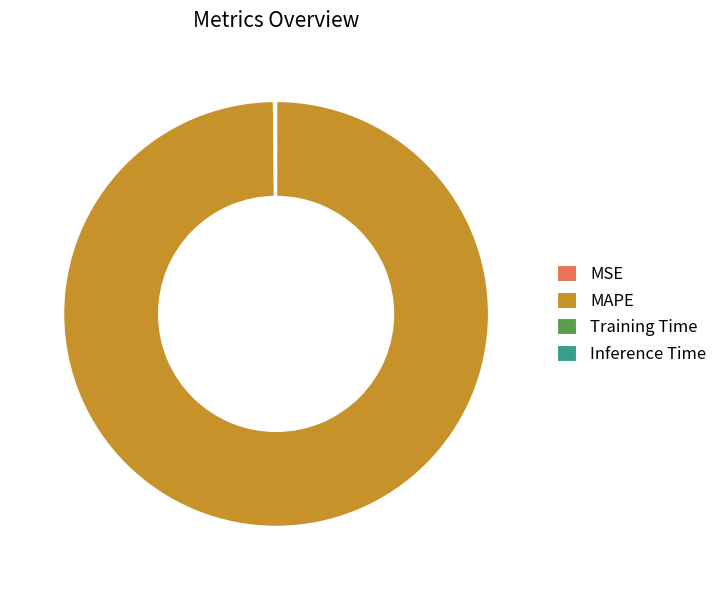

Which category has the biggest portion of the pie?

MAPE